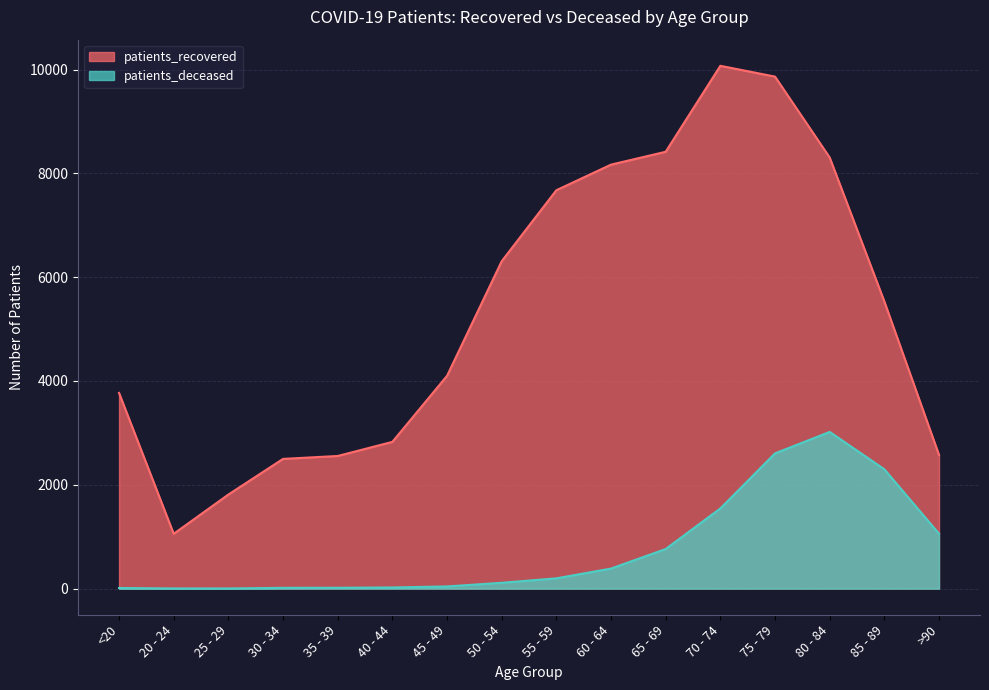

Rank the series by their maximum value, from highest to lowest.

patients_recovered, patients_deceased